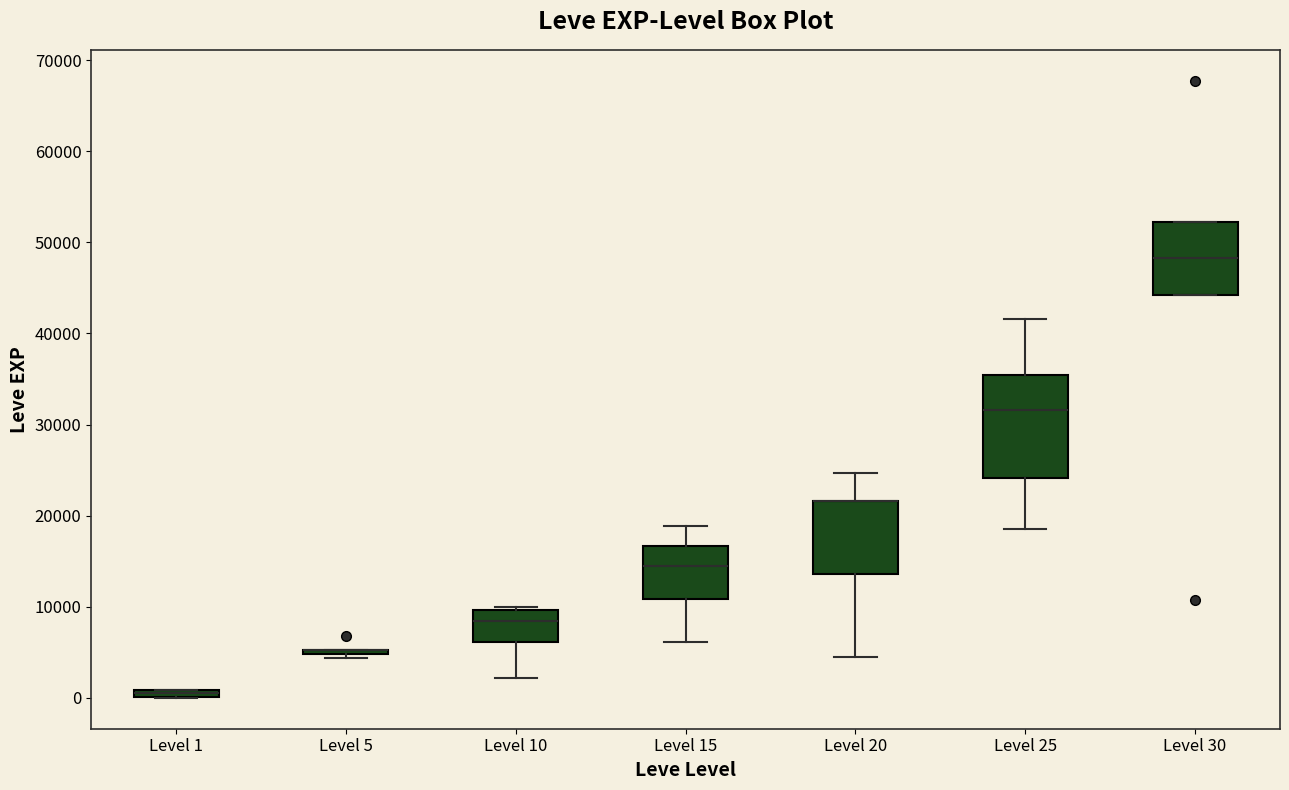

Which box is the tallest, from its lower edge to its upper edge?

Level 25